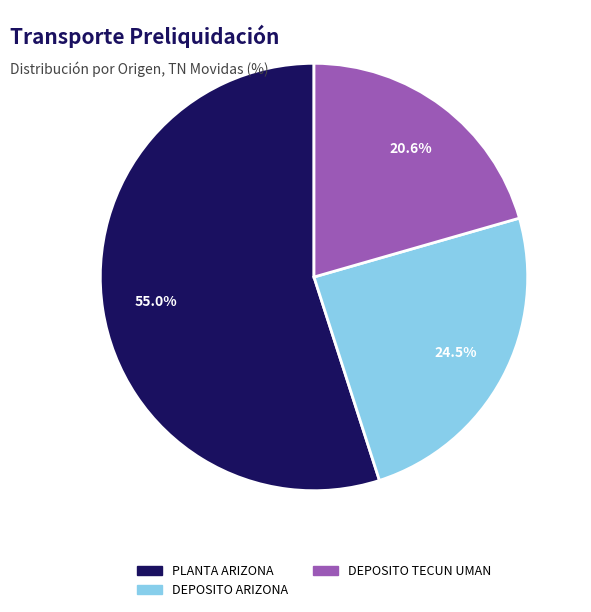

Is there any slice that represents more than half of the pie?

Yes